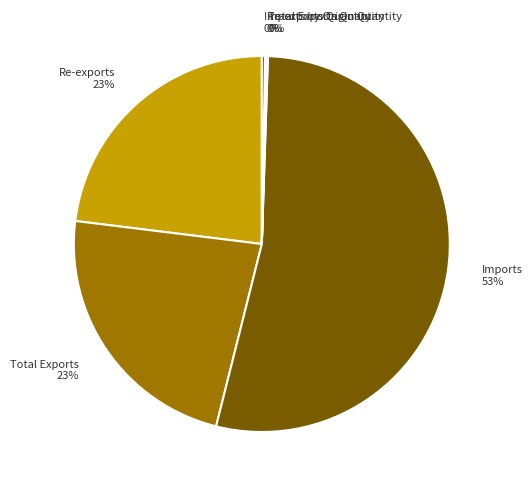

To the nearest percent, what is the average slice percentage?

17%